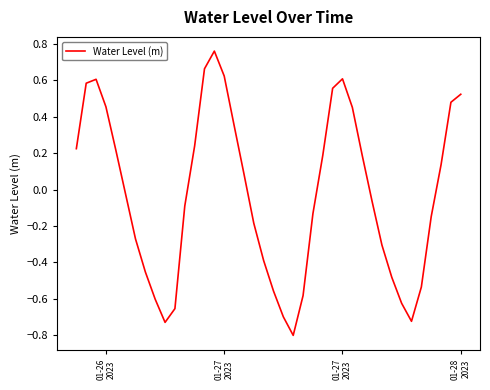

What is the smallest value displayed?

-0.8